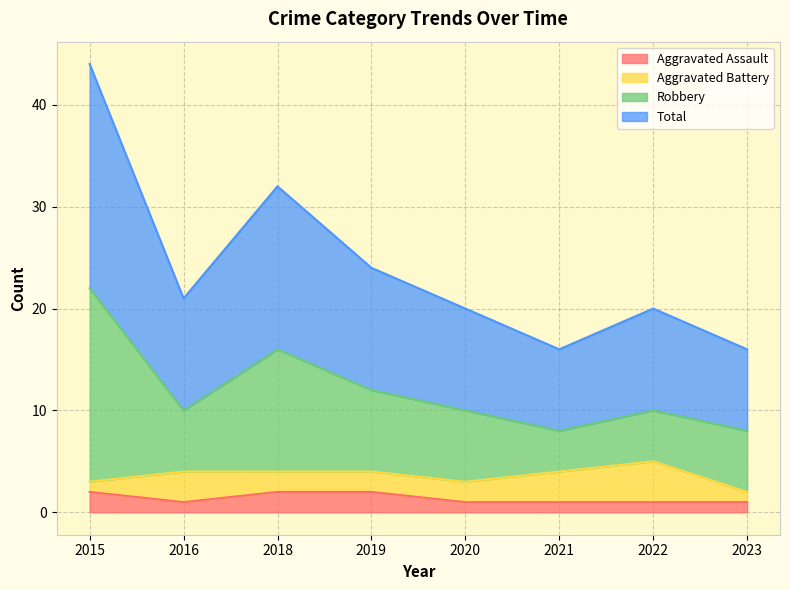

At which label does Robbery first exceed 10?

2015